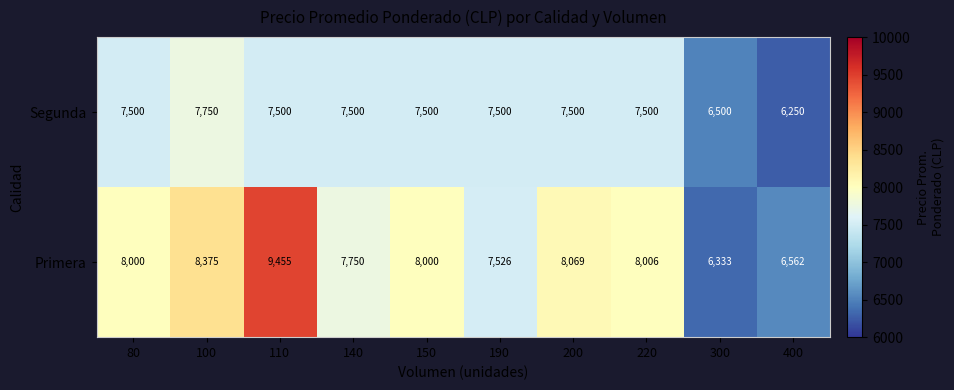

Which series has the largest range (max minus min)?

Primera